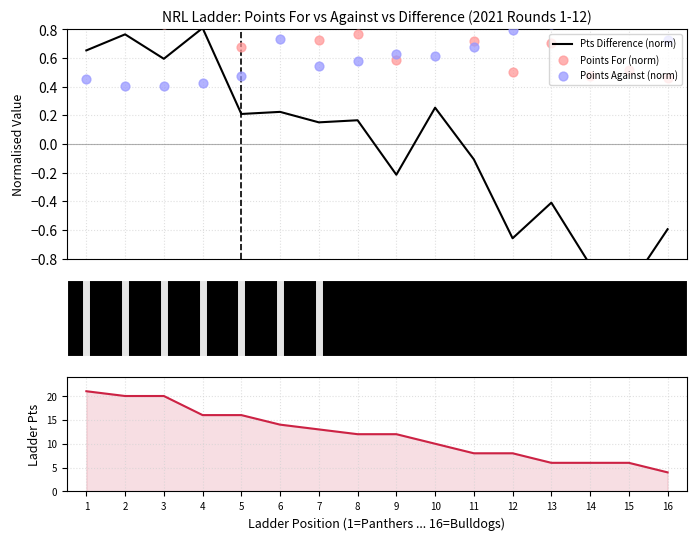

Which series has the largest Y range (max minus min)?

Ladder Points